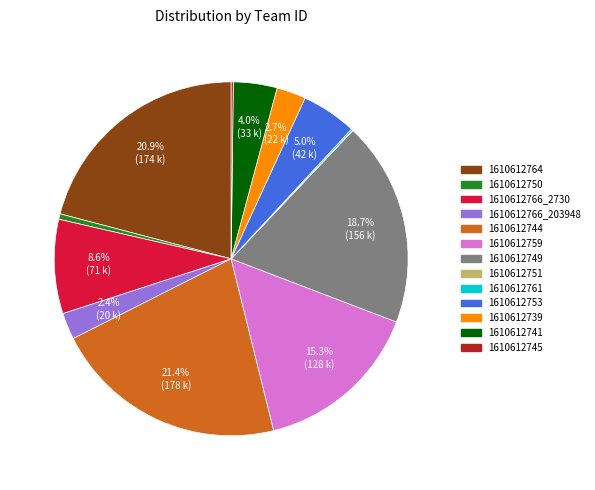

Is it true that 1610612766_2730 is 20% of the pie?

False